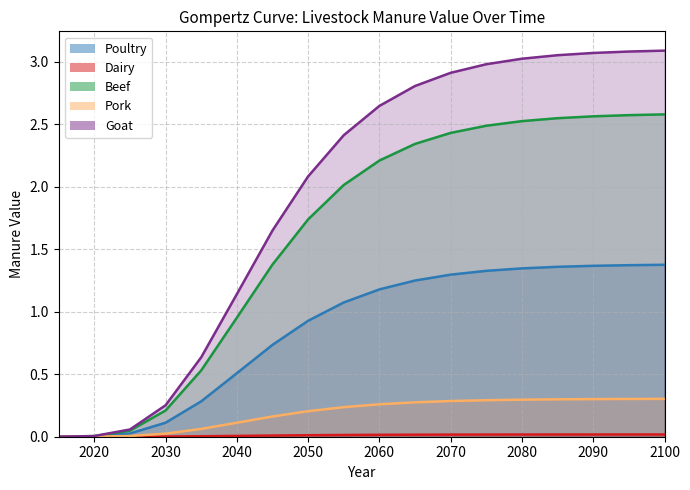

Which category has the highest value in the Goat series?

2100